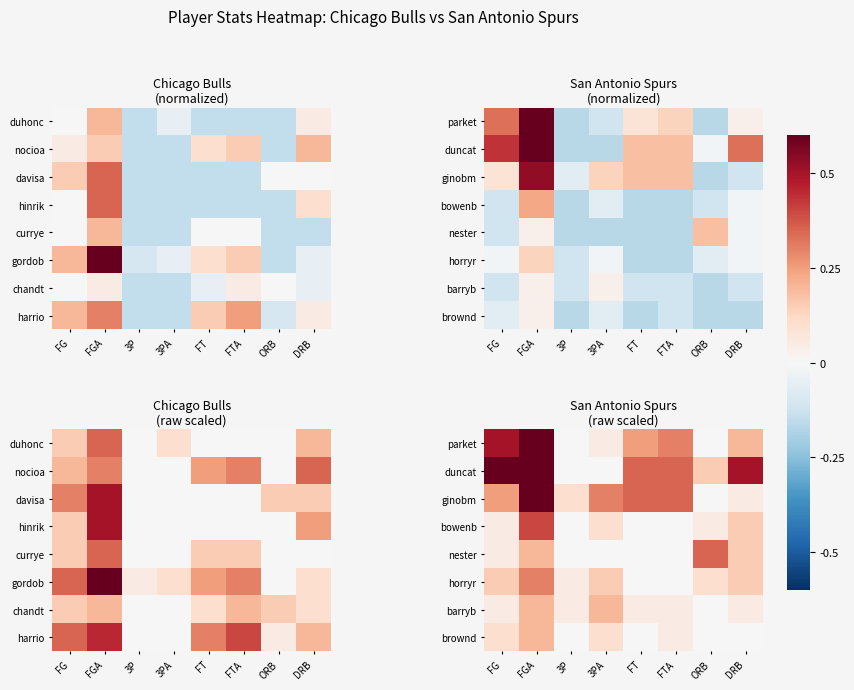

What is the difference between the highest and lowest values at 3P?

0.1